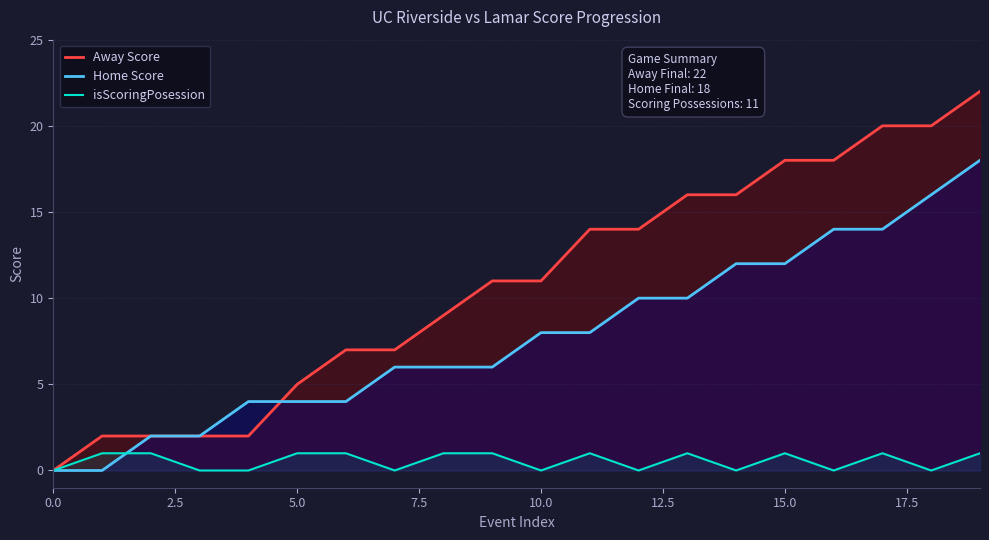

What is the label of the 12th point from the left?

11